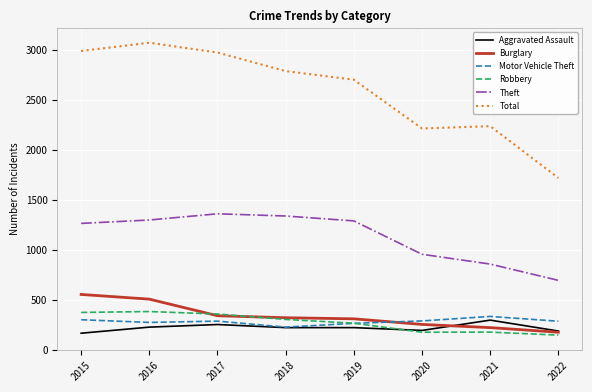

The value of Aggravated Assault at 2019 is 111. True or false?

False